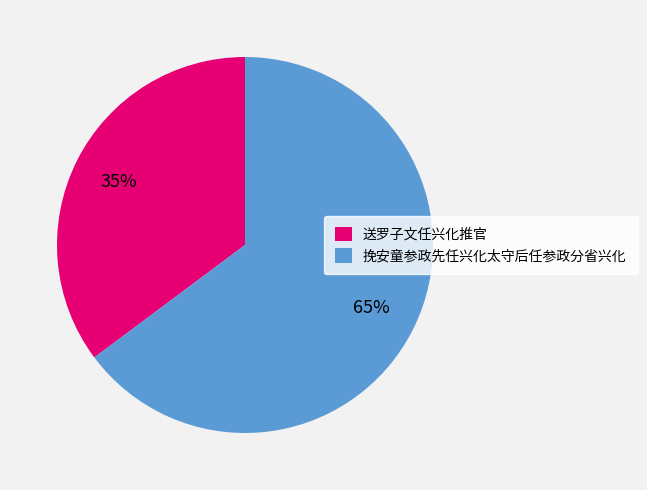

Does any single category account for the majority?

Yes